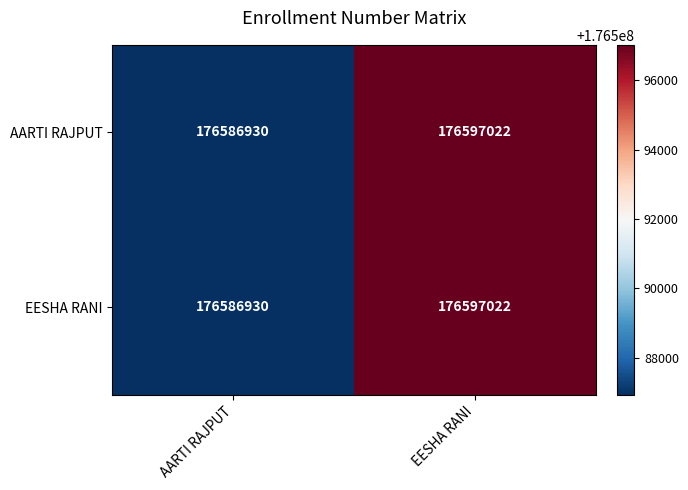

Reading right to left, extract all data points from this chart.

AARTI RAJPUT: EESHA RANI=176597022	AARTI RAJPUT=176586930
EESHA RANI: EESHA RANI=176597022	AARTI RAJPUT=176586930